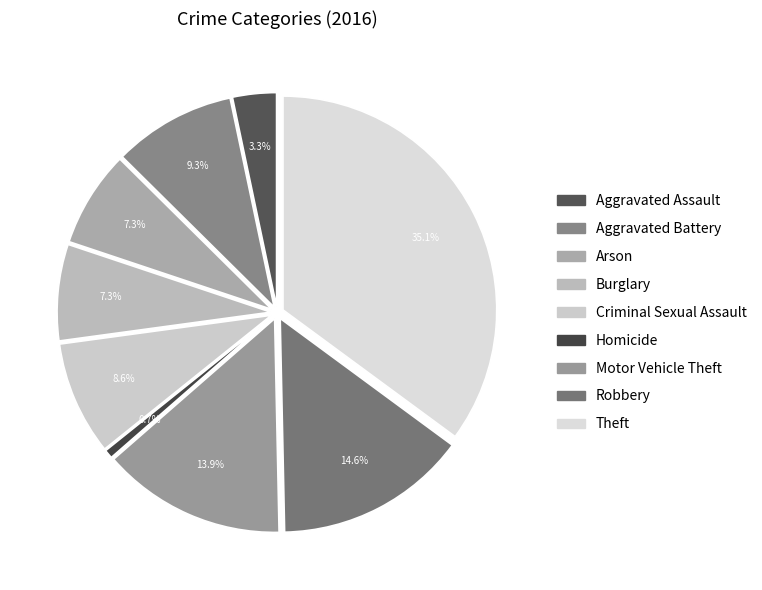

Which category has the smallest portion of the pie?

Homicide